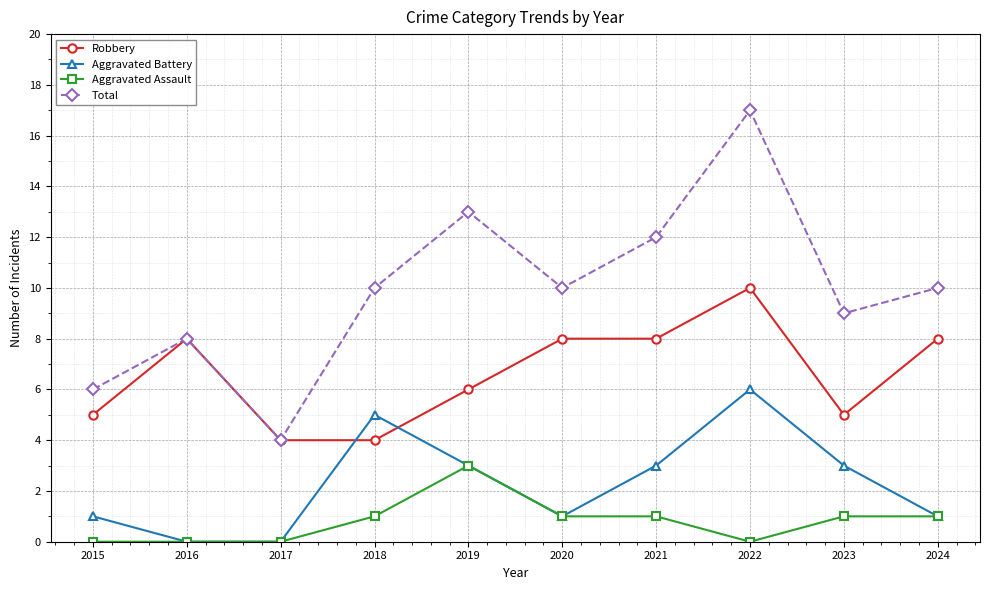

List the series in order of their overall mean, lowest first.

Aggravated Assault, Aggravated Battery, Robbery, Total